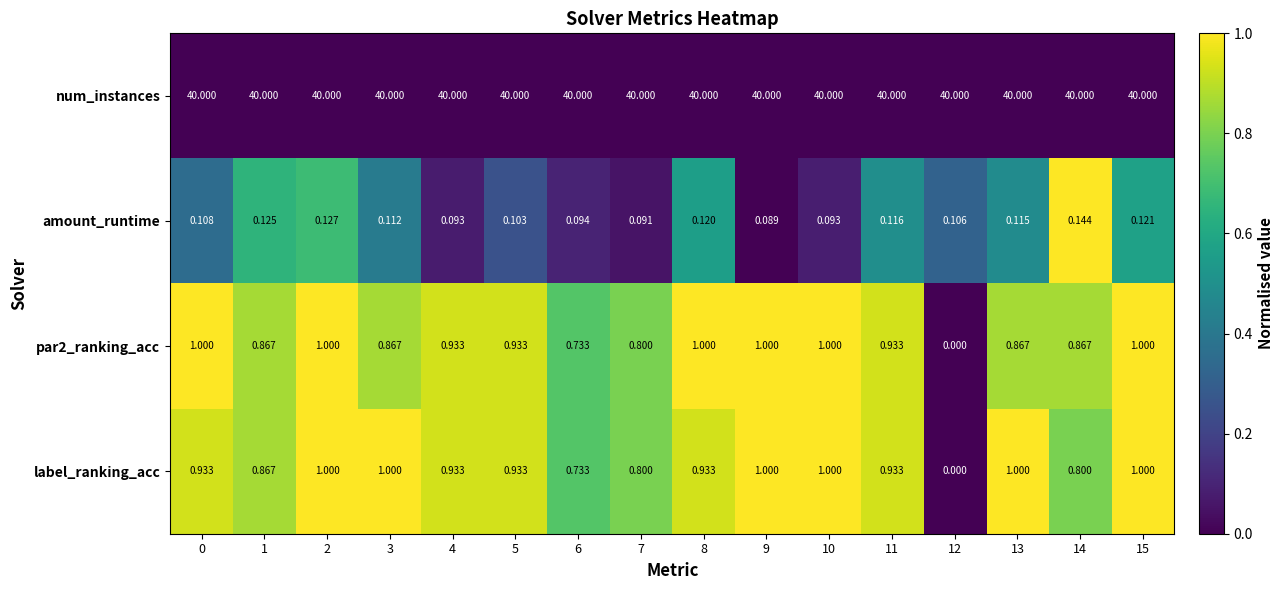

Between 3 and 7, which series saw the biggest shift?

label_ranking_acc